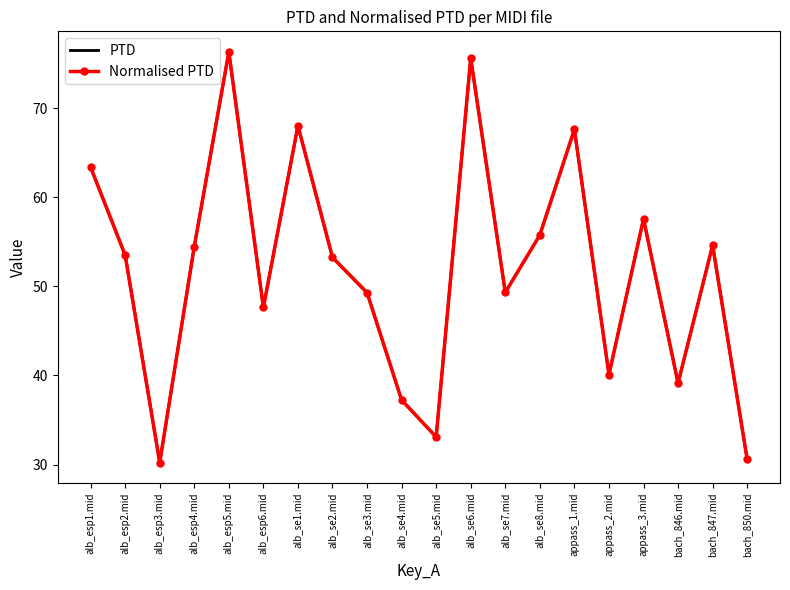

How many data points in PTD are less than 53?

9